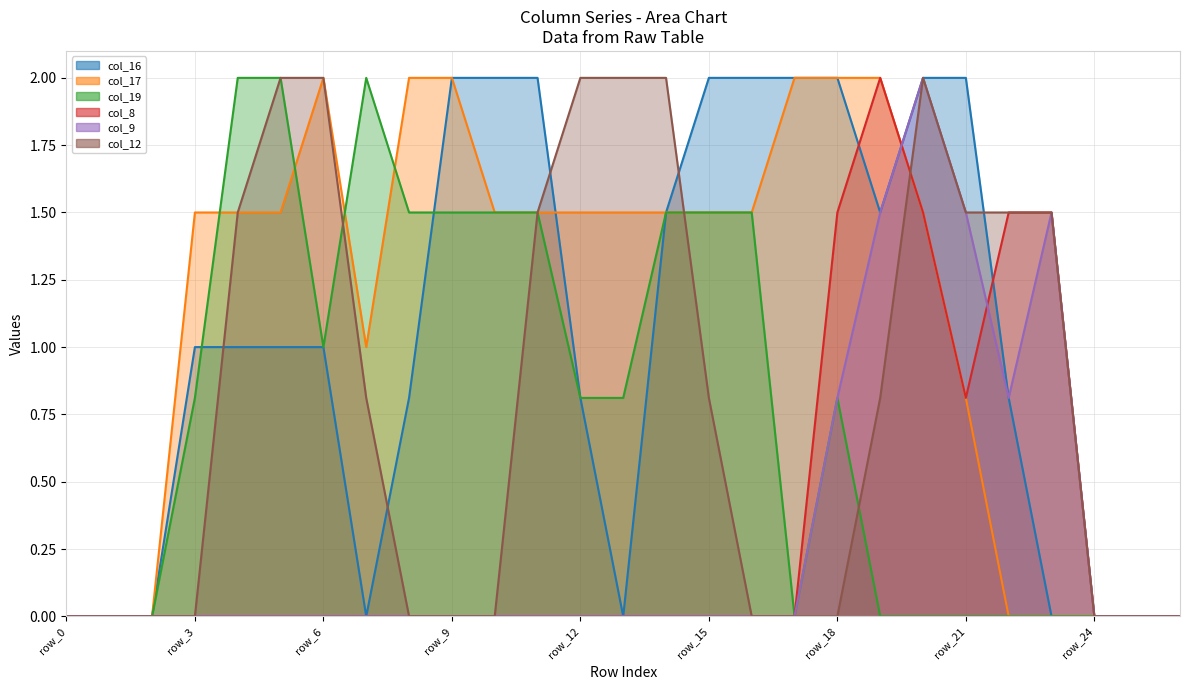

What is the spread (max minus min) of values at row_3?

1.5